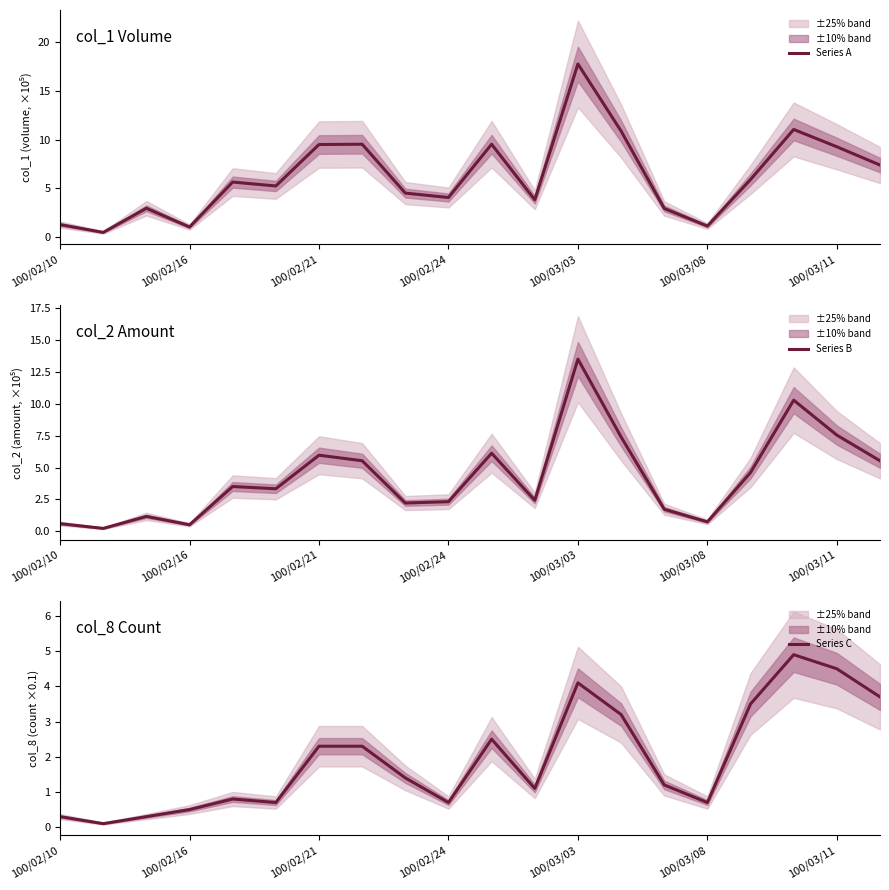

What is the highest value of the Series A series?

17.7